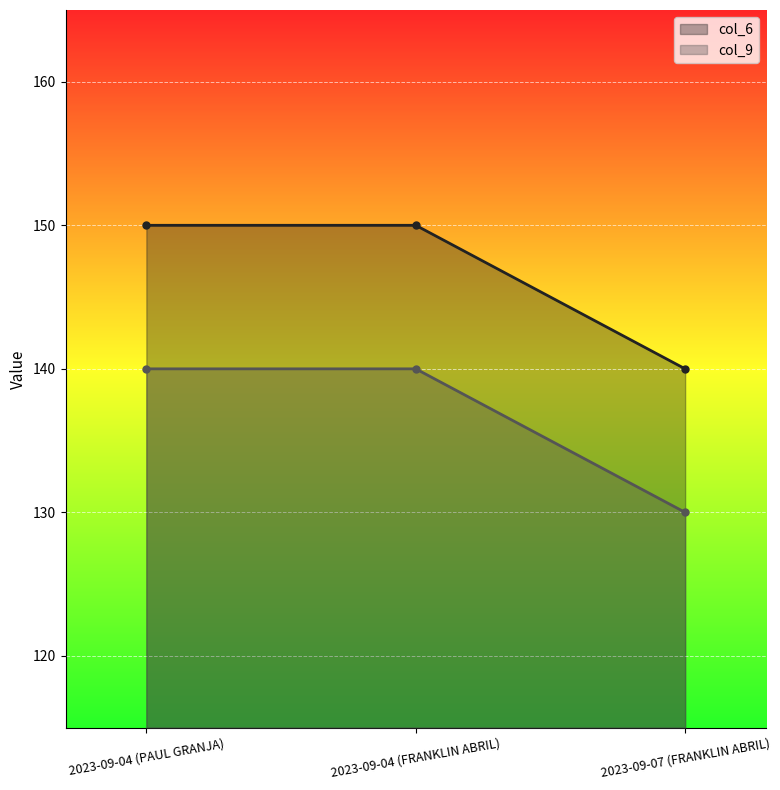

At which label does col_6 reach its minimum?

2023-09-07 (FRANKLIN ABRIL)